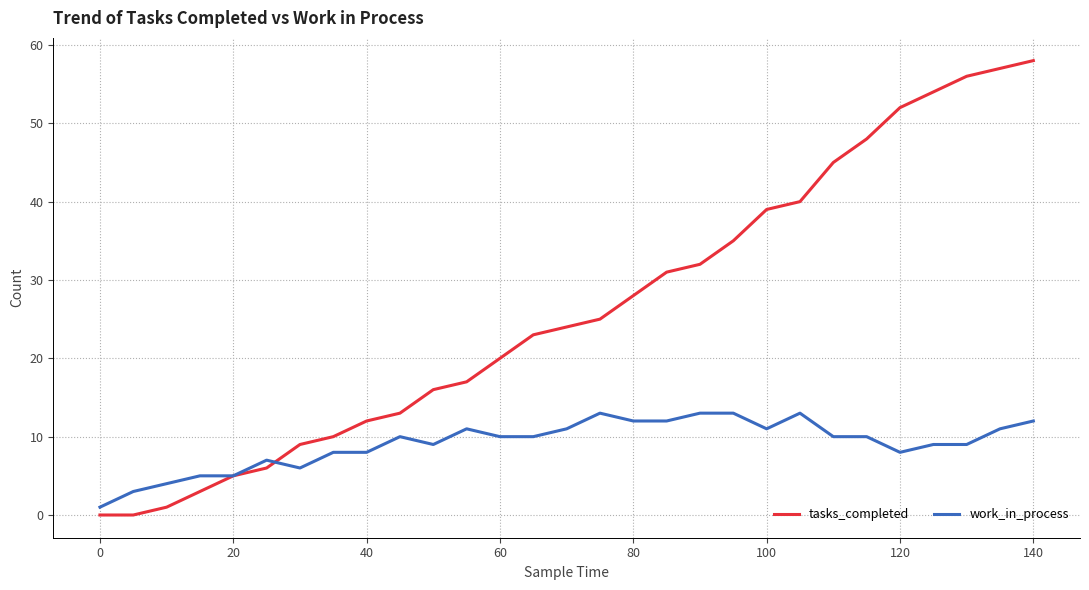

Rank the series by their average value, from highest to lowest.

tasks_completed, work_in_process